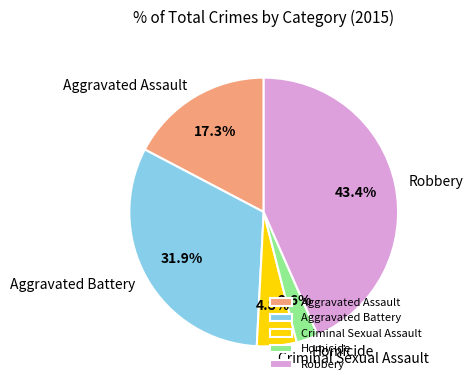

Between Robbery and Criminal Sexual Assault, which is larger?

Robbery